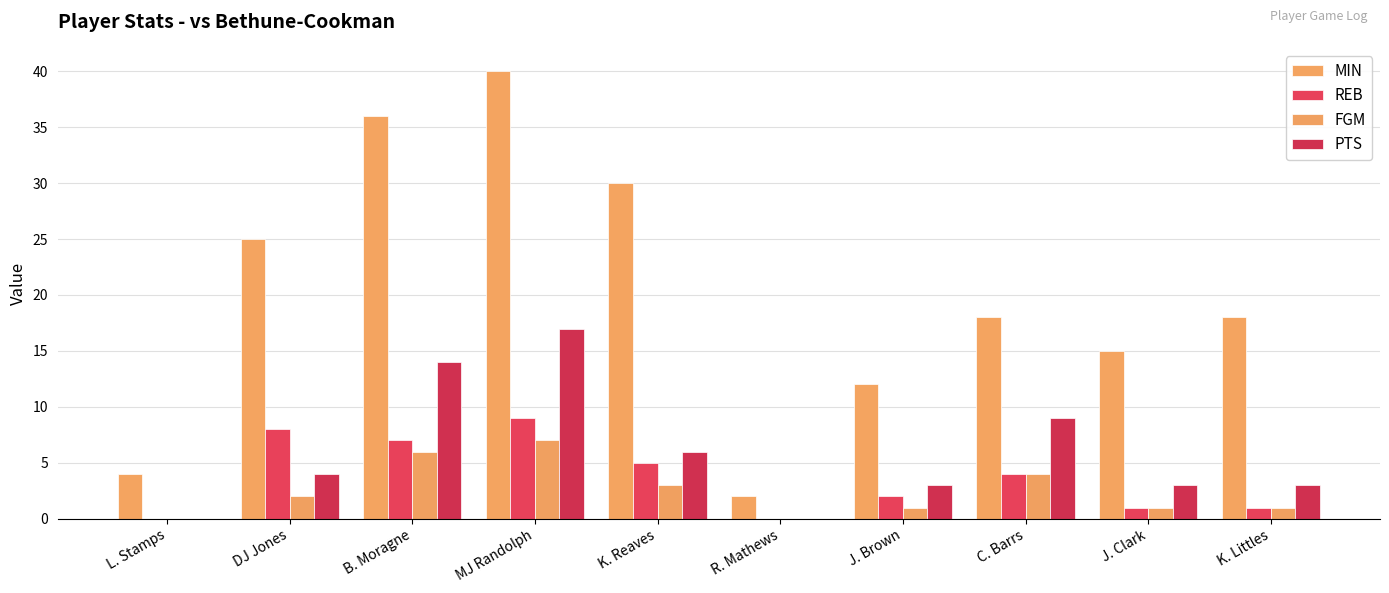

True or false: REB has a value of 11 at B. Moragne.

False